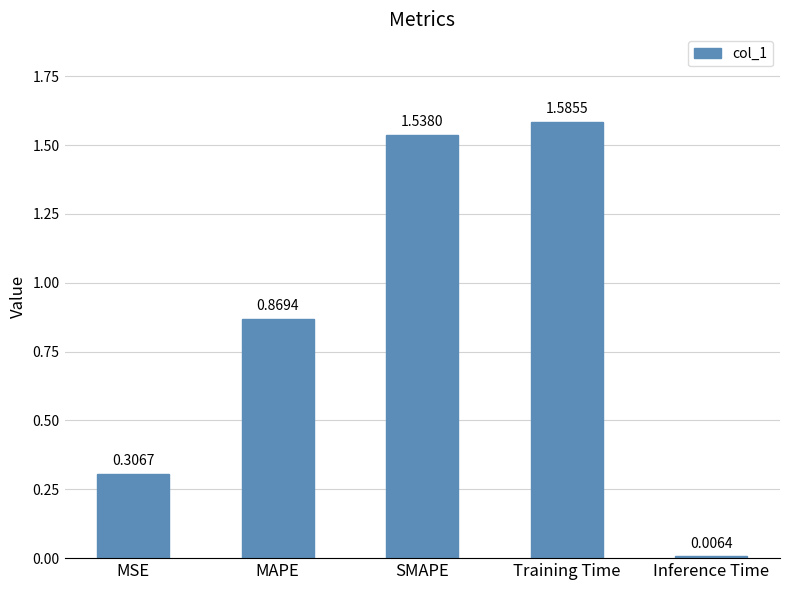

What is the difference between the second highest and second lowest values?

1.2